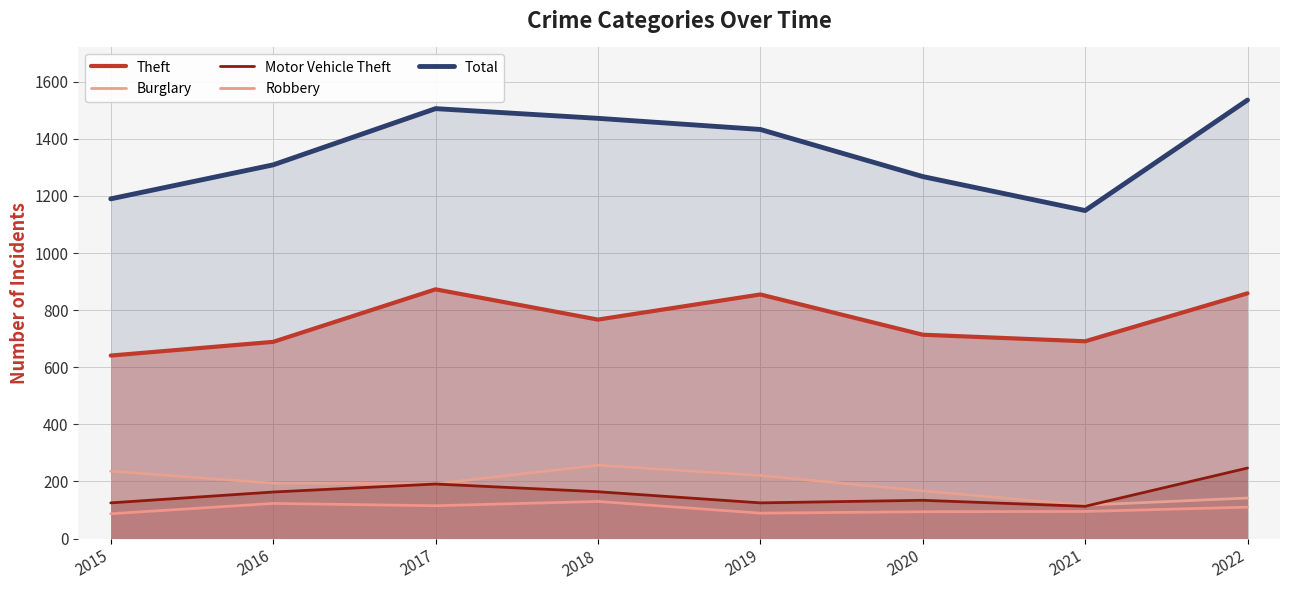

Which series has the largest total across all categories?

Total